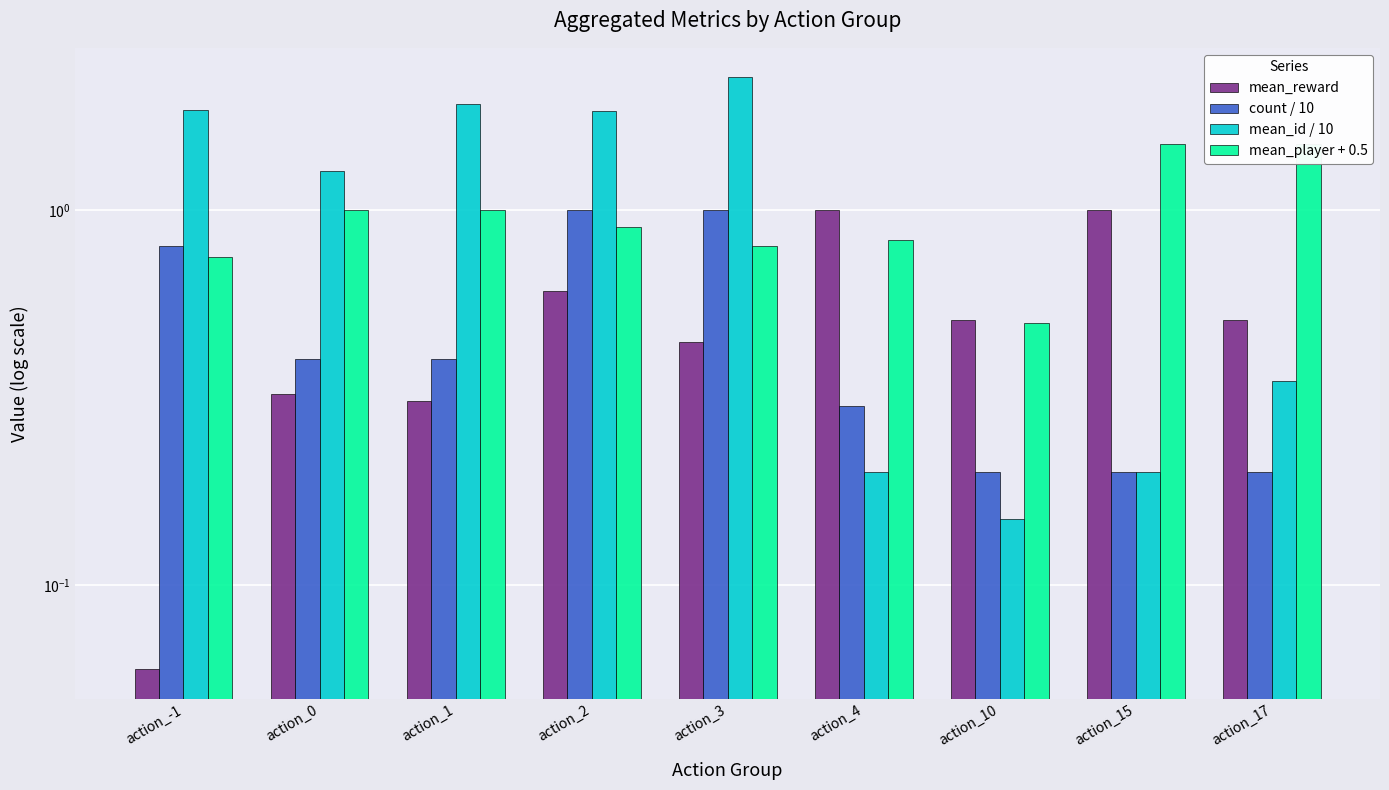

What is the difference between the maximum and minimum values in the mean_reward series?

0.9